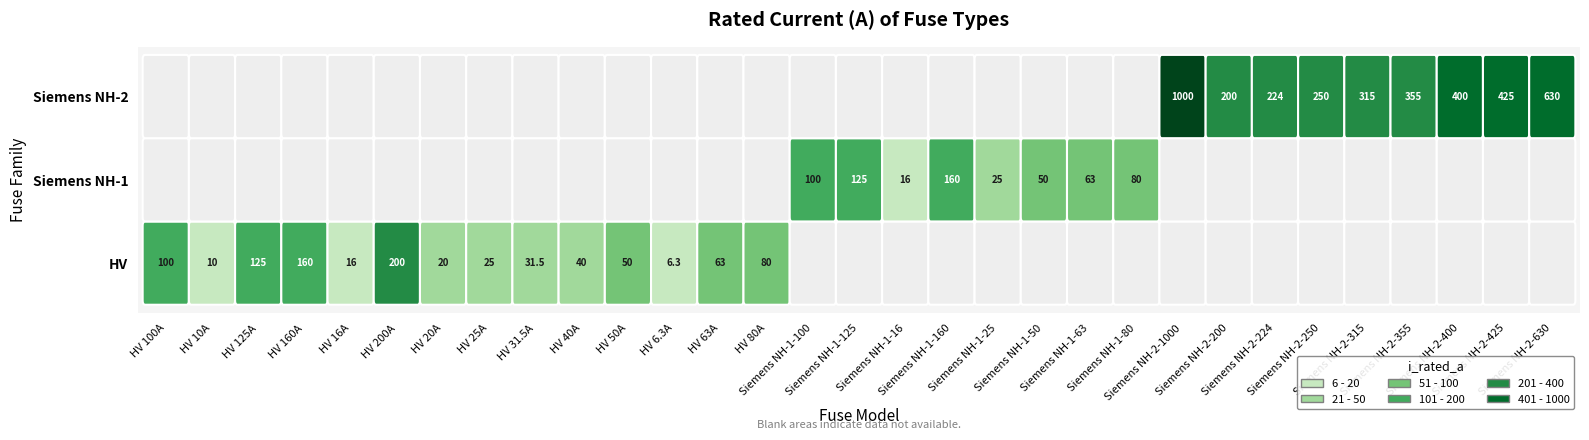

At which label is the value closest to 503?

Siemens NH-2-425